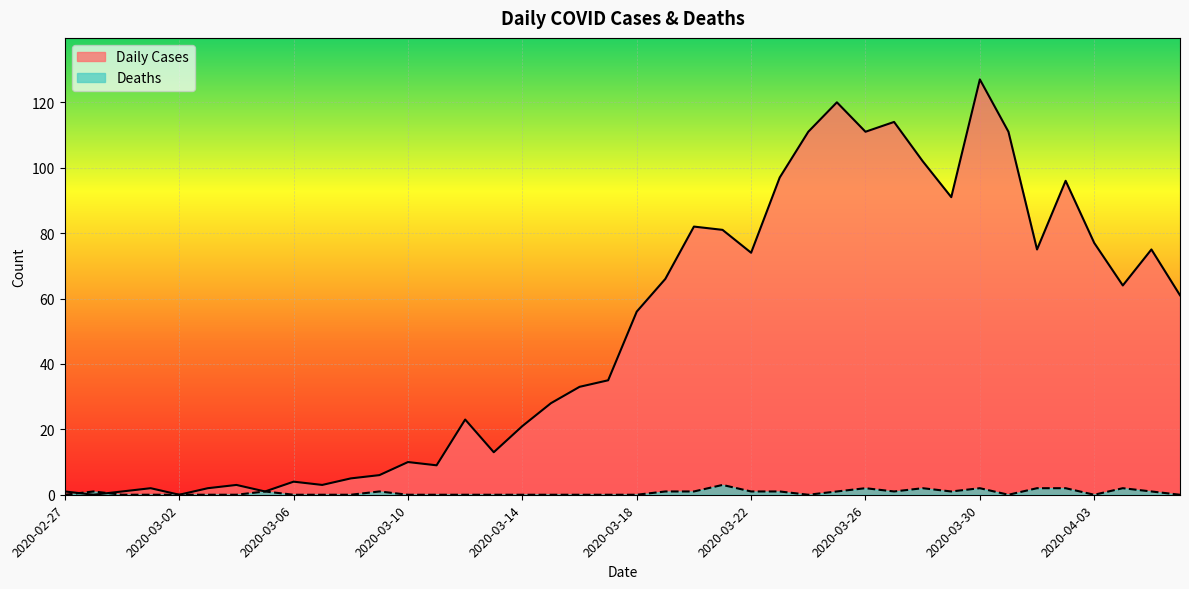

True or false: Deaths has more than 0 interior local peaks.

True